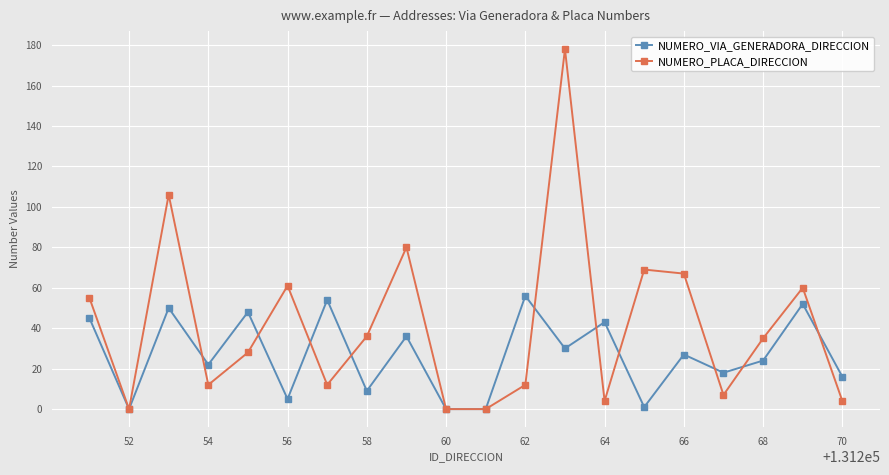

How many interior local peaks does the NUMERO_VIA_GENERADORA_DIRECCION series have?

8